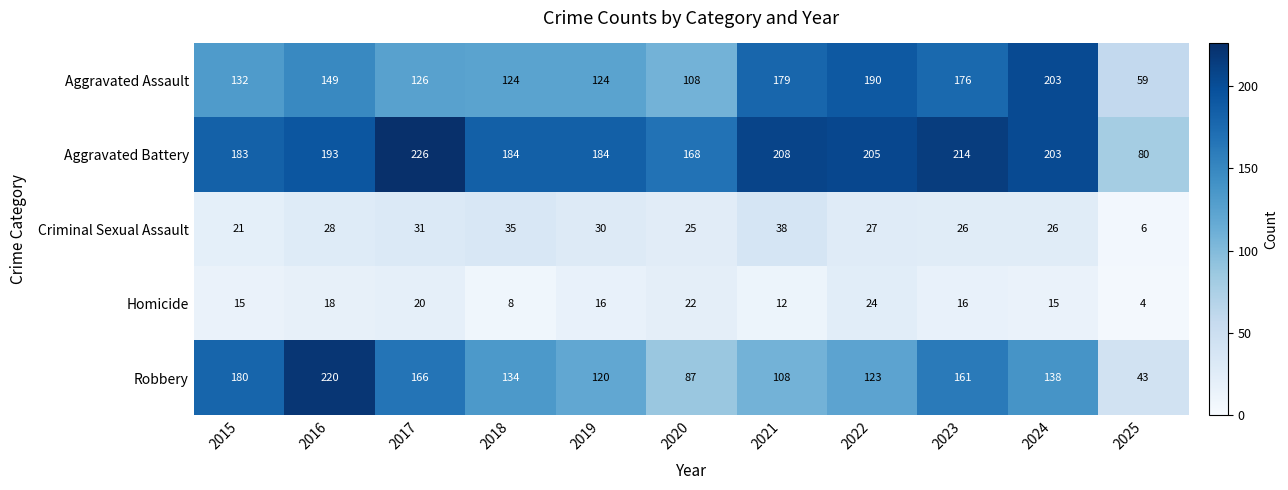

Which category has the lowest value across all series?

2025